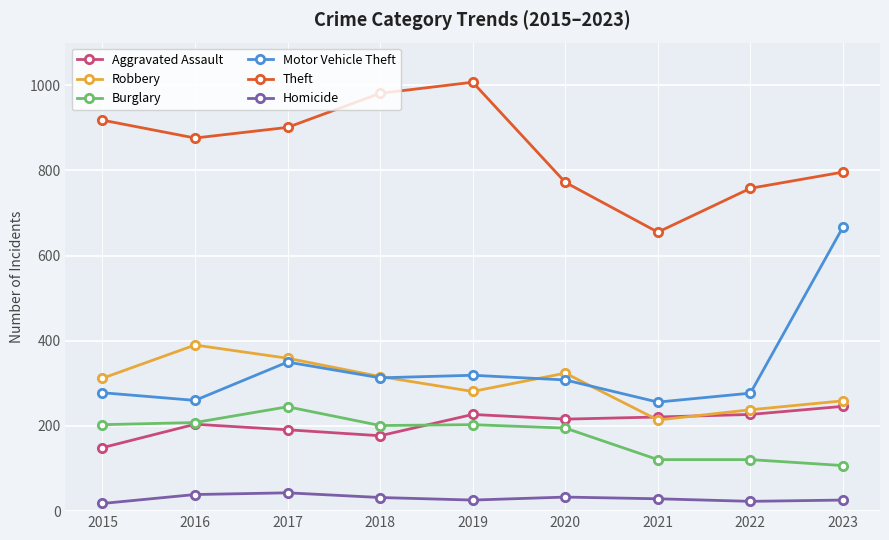

At which category does Aggravated Assault reach its first local peak?

2016